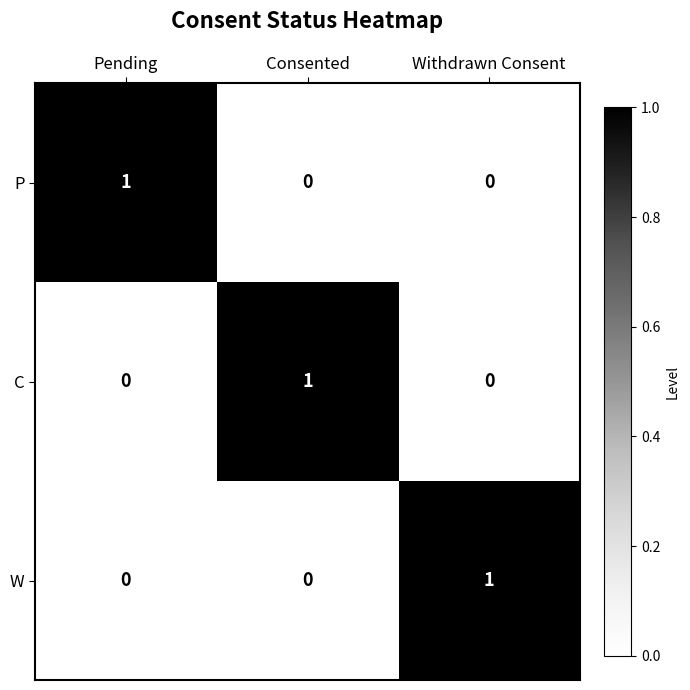

The P series shows -1 at Consented. True or false?

False